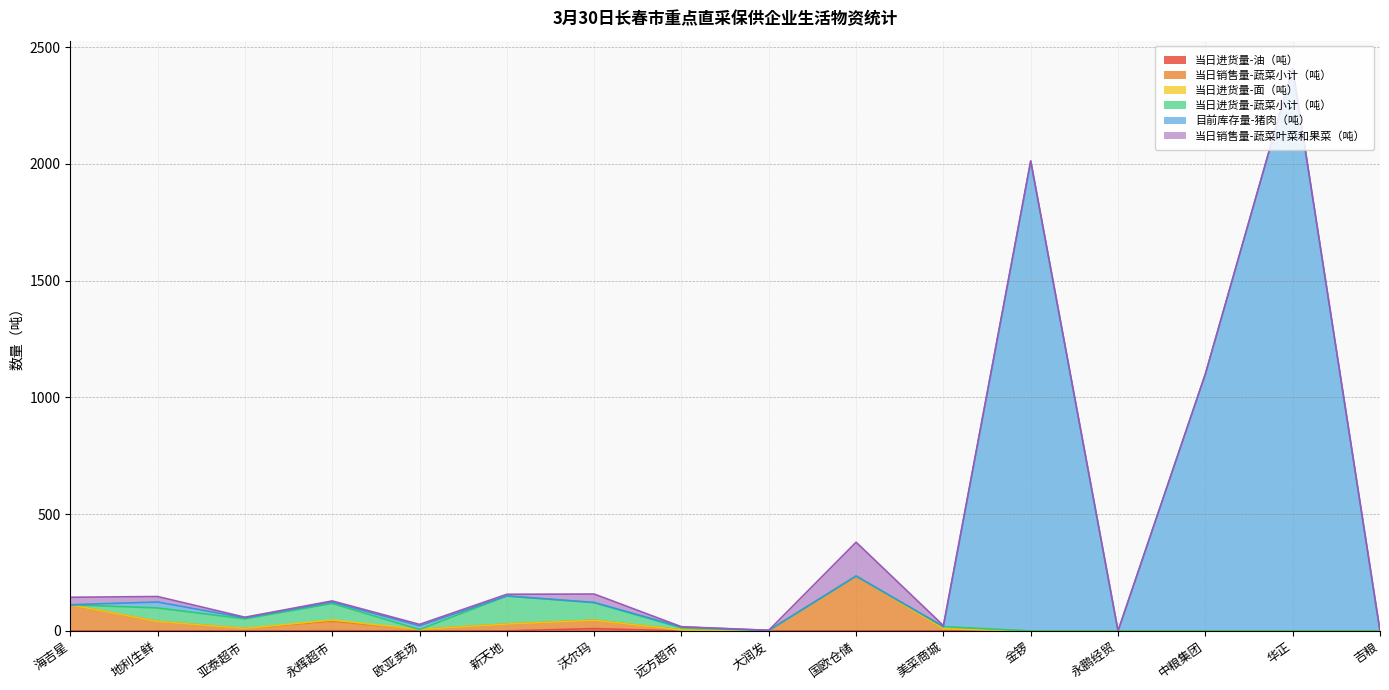

True or false: 当日进货量-油（吨） and 目前库存量-猪肉（吨） cross at least once.

False